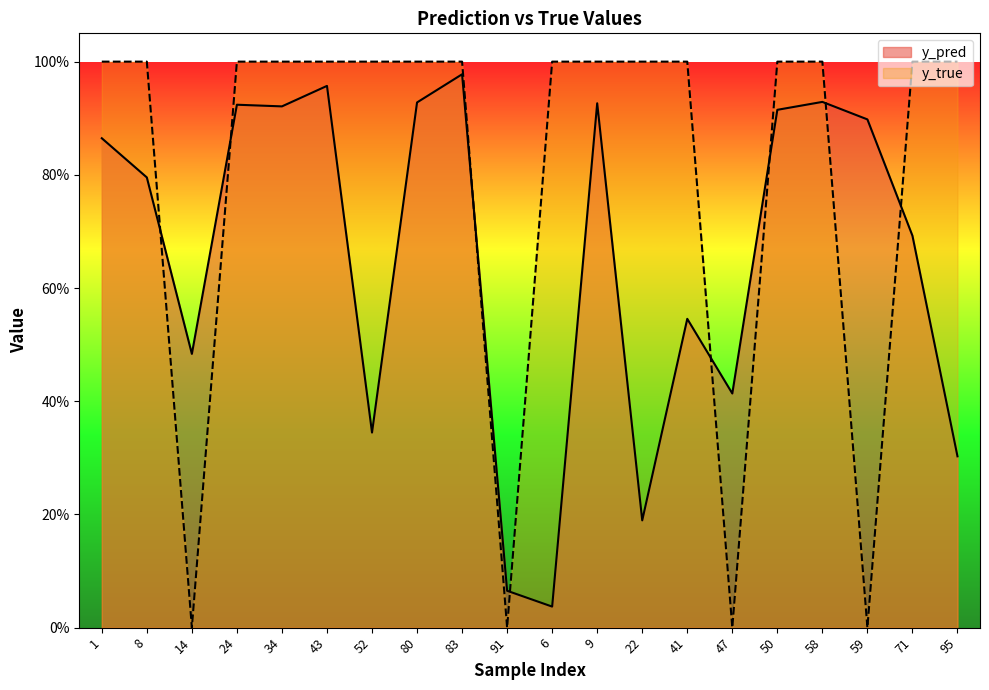

Is the value of y_true at 47 greater than the value of y_pred at 50?

No